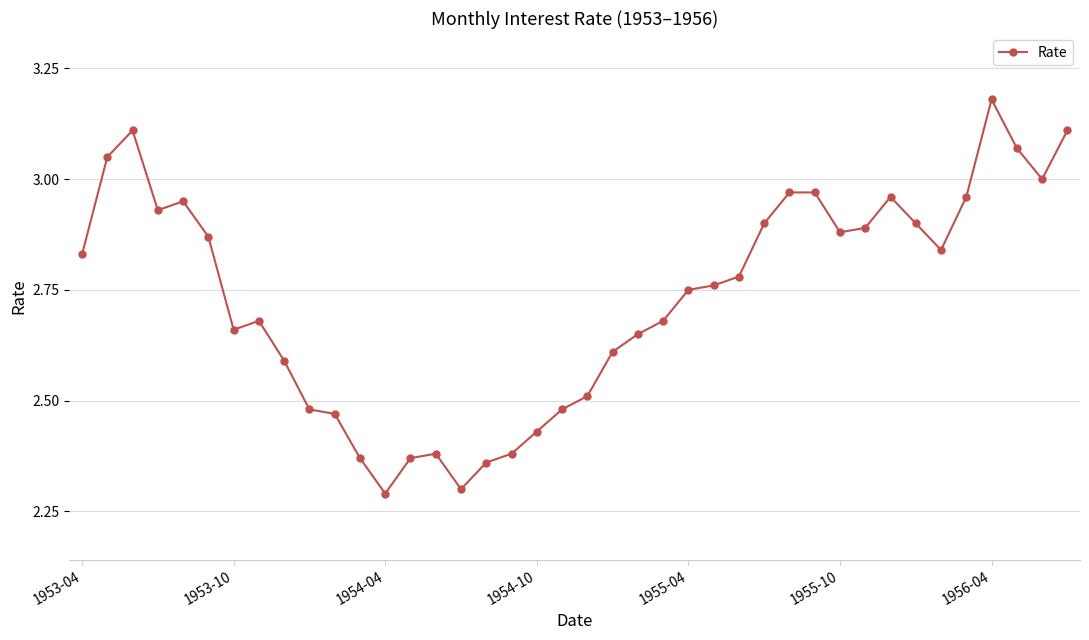

Is this an area chart (filled region under the line)?

No